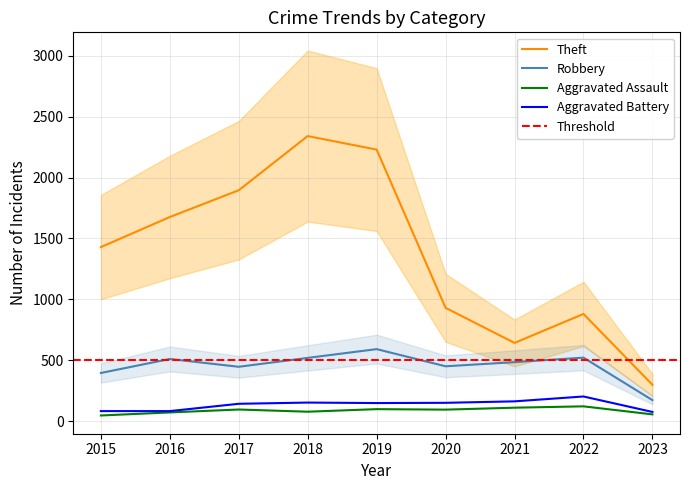

What is the sum of the Theft values at 2017 and 2018?

4237